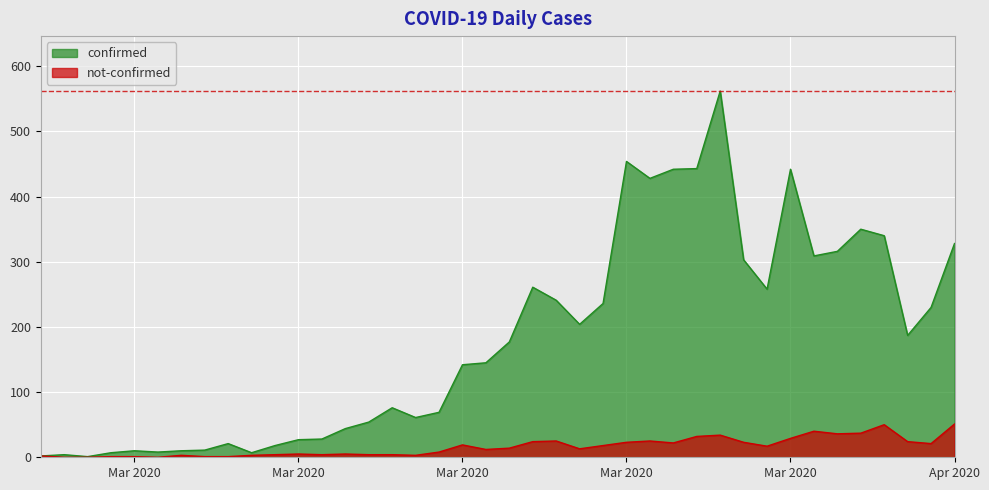

Which series has the widest spread of values?

confirmed